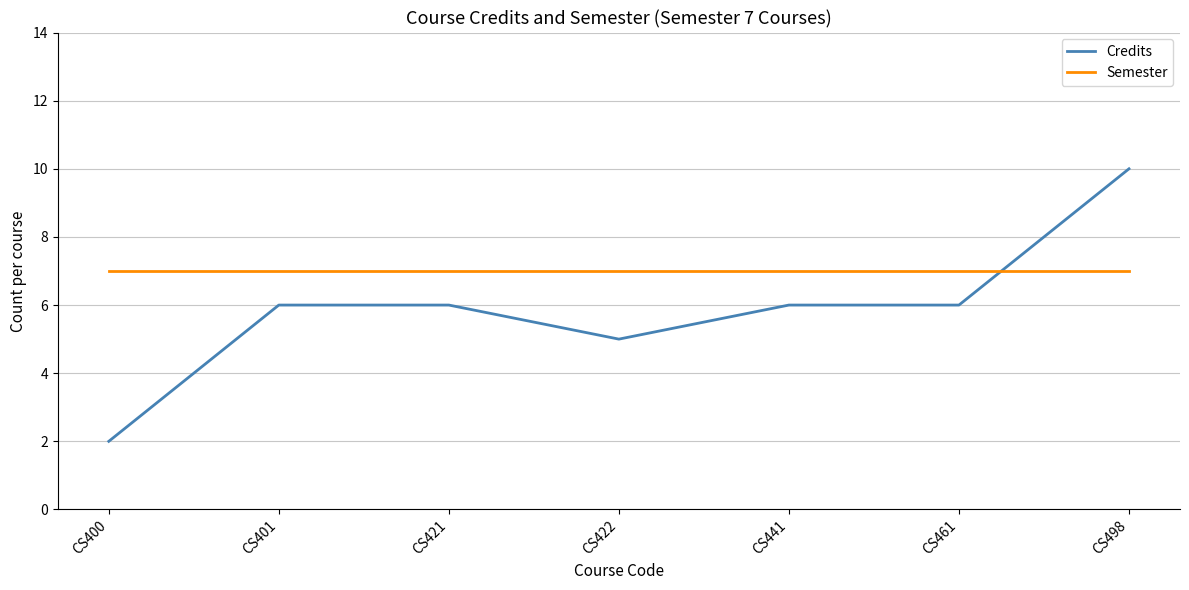

How many categories are shown in the chart?

7